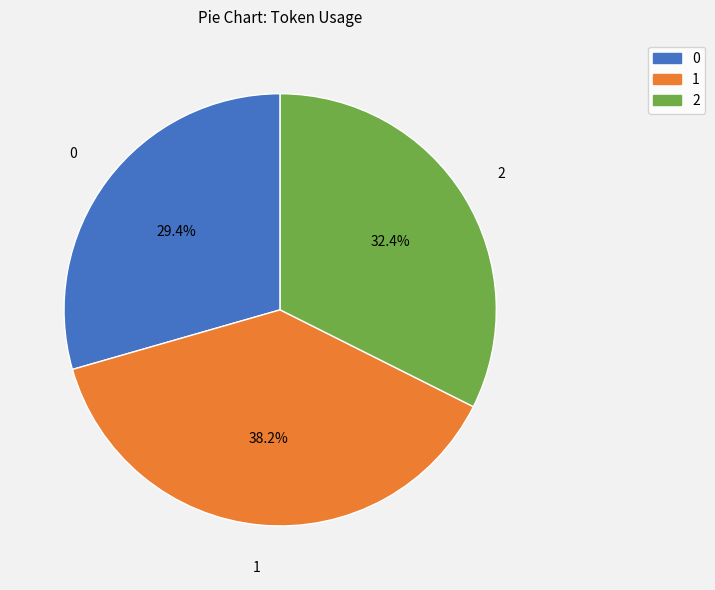

Which category has the biggest portion of the pie?

1